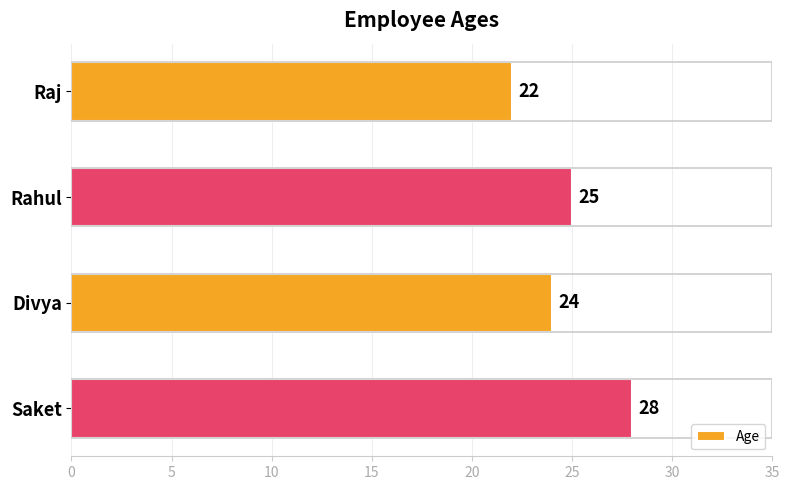

Which label corresponds to the largest value in the chart?

Saket